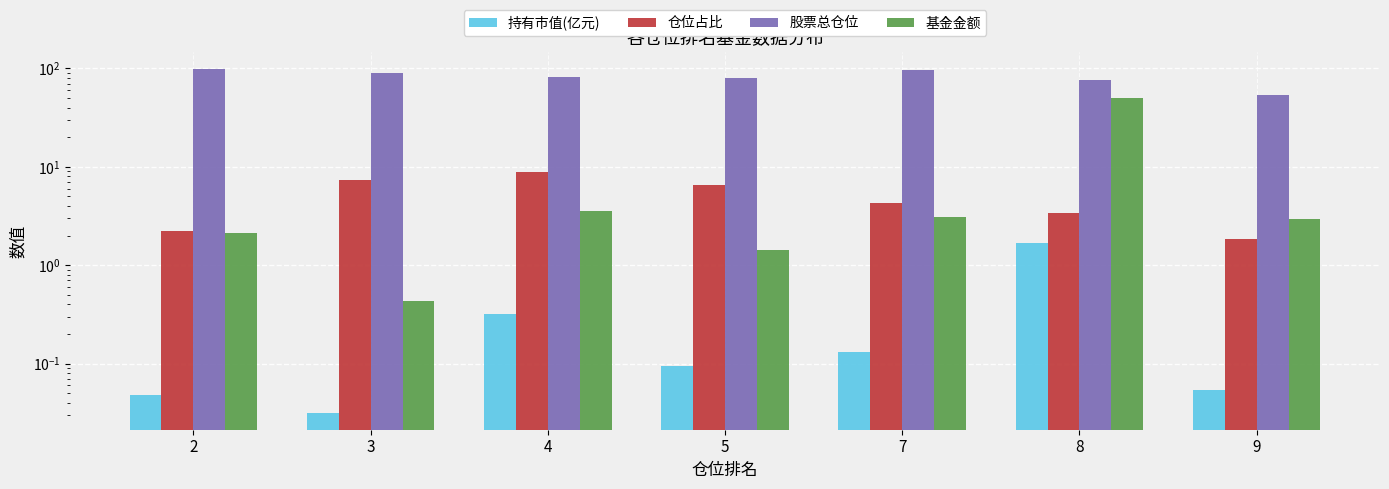

What is the value of the 仓位占比 bar at the 5th from the left?

4.3